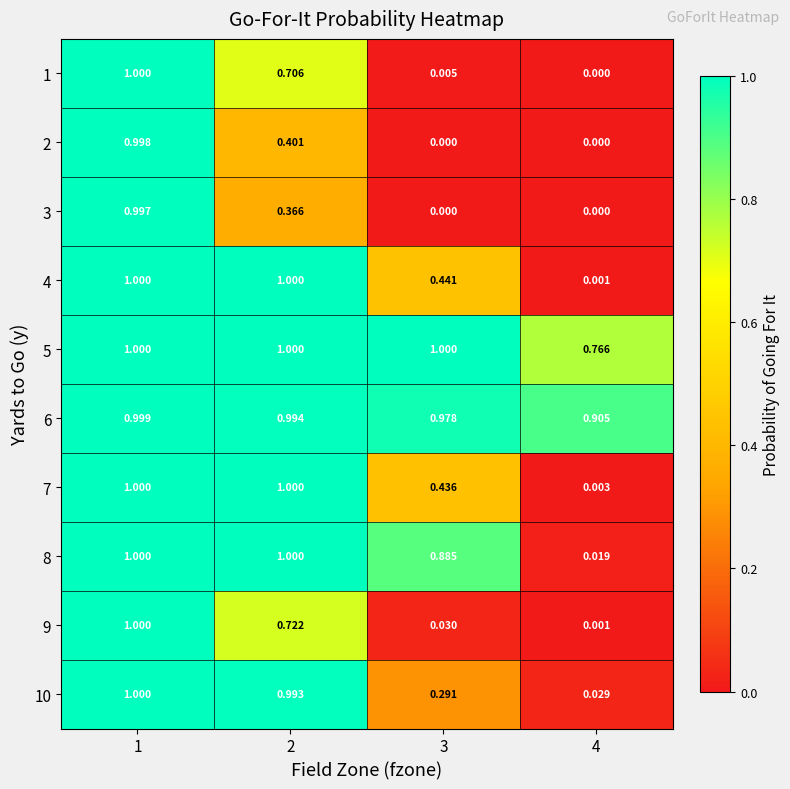

How many values in the 2 series exceed 0?

2